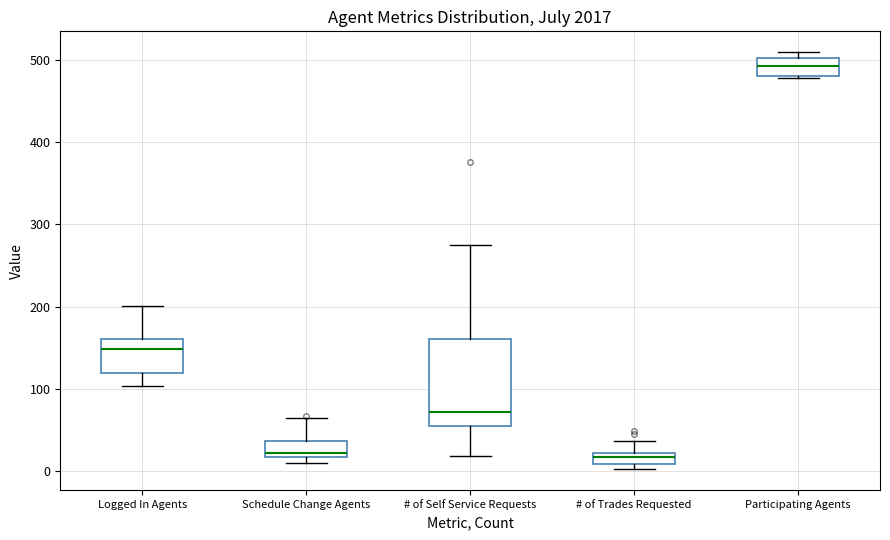

Comparing the boxes themselves (not the whiskers), which one is the tallest?

# of Self Service Requests